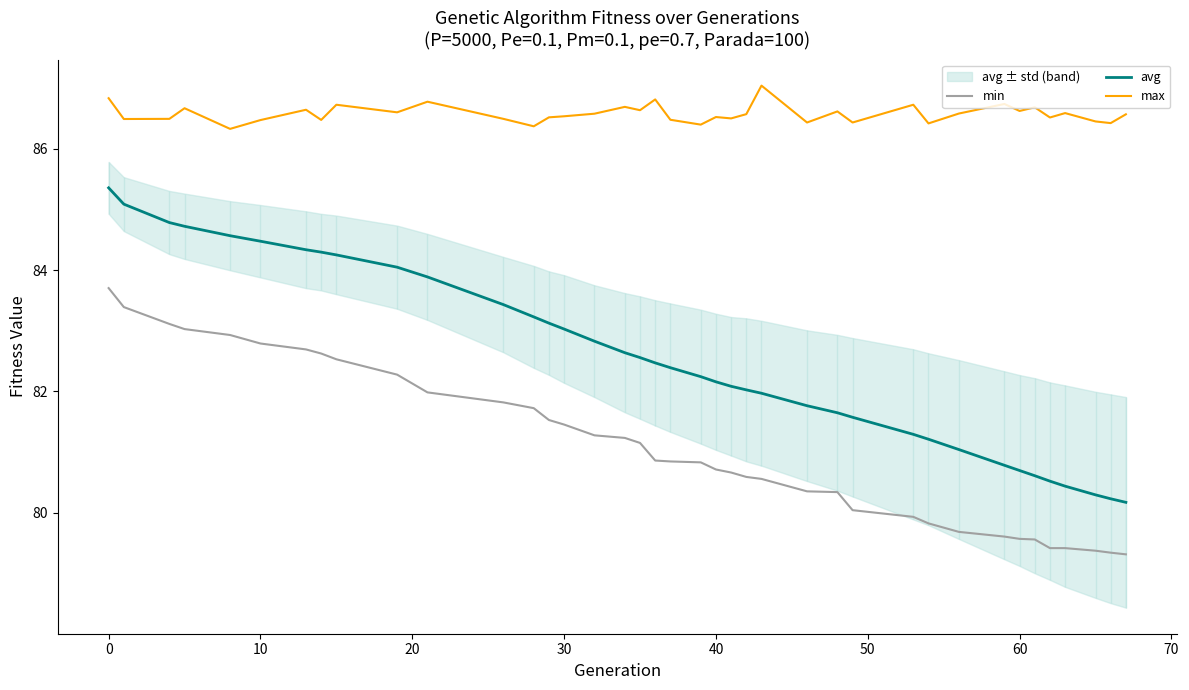

What is the maximum value for min?

83.7